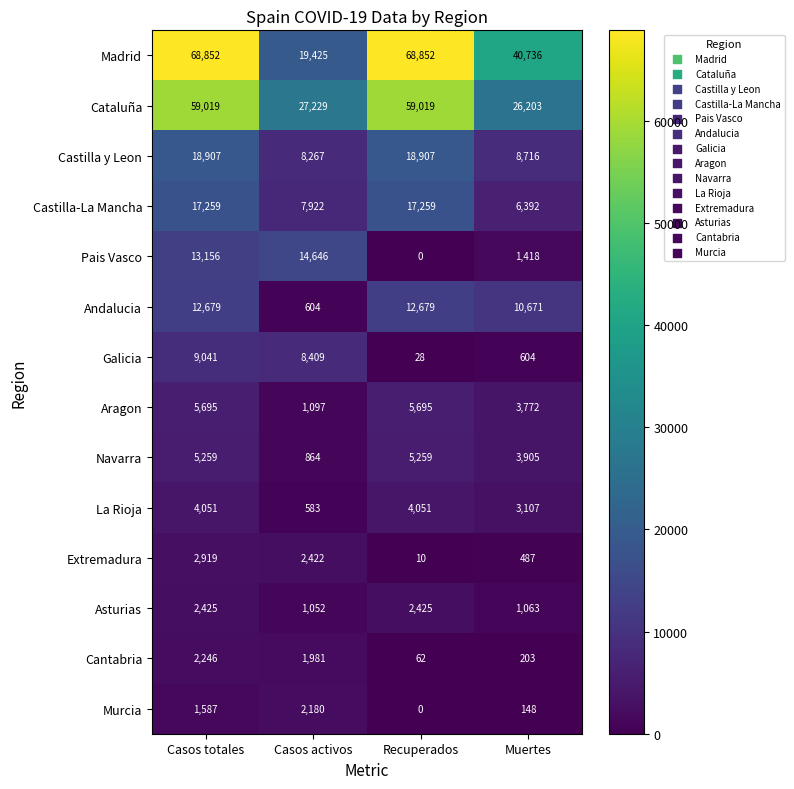

Where is Castilla-La Mancha nearest to the value 11825?

Casos activos